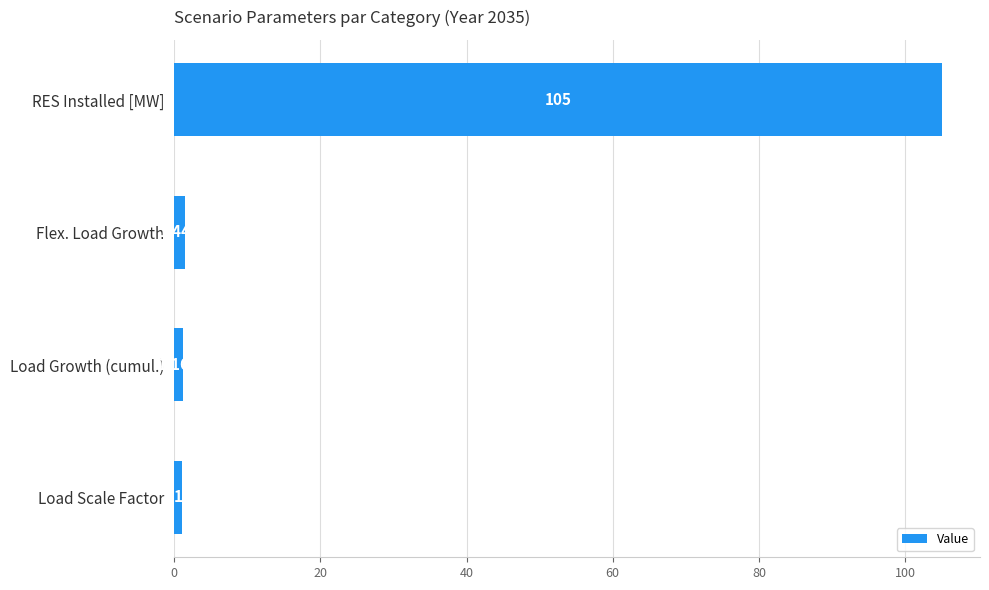

What is the maximum value shown in the chart?

105.0